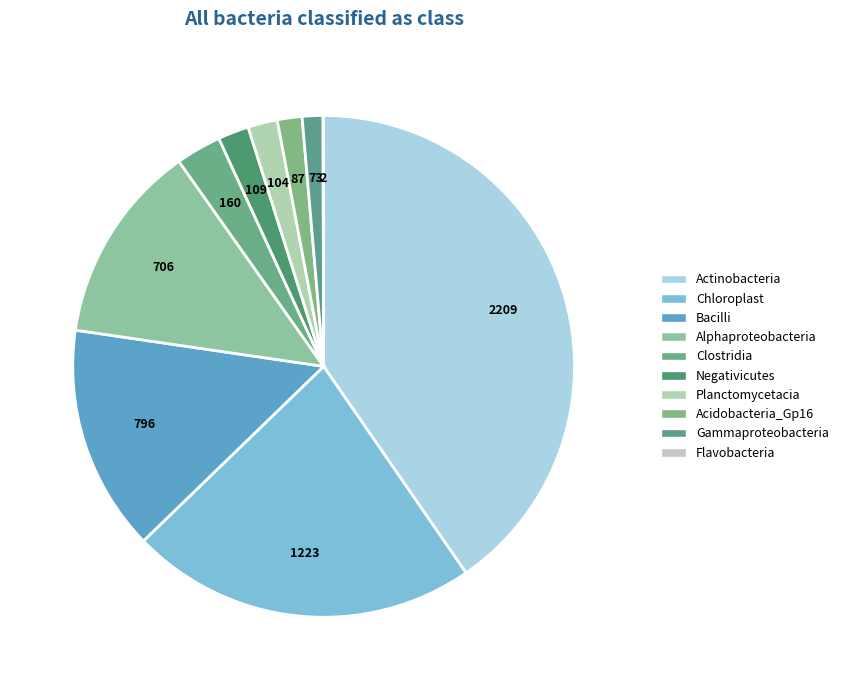

To the nearest percent, what percentage of the pie is Gammaproteobacteria?

1%